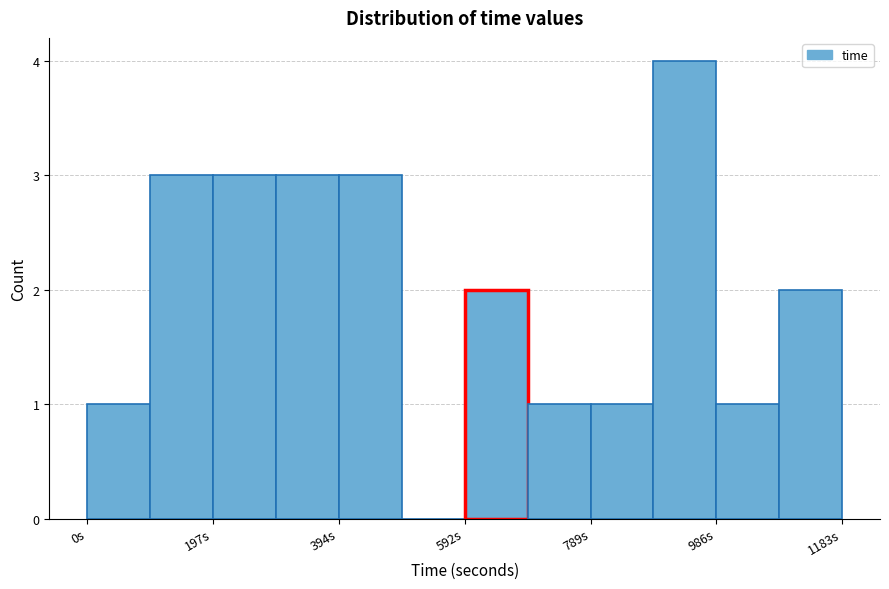

Which range on the x-axis has the tallest bar?

880 to 980